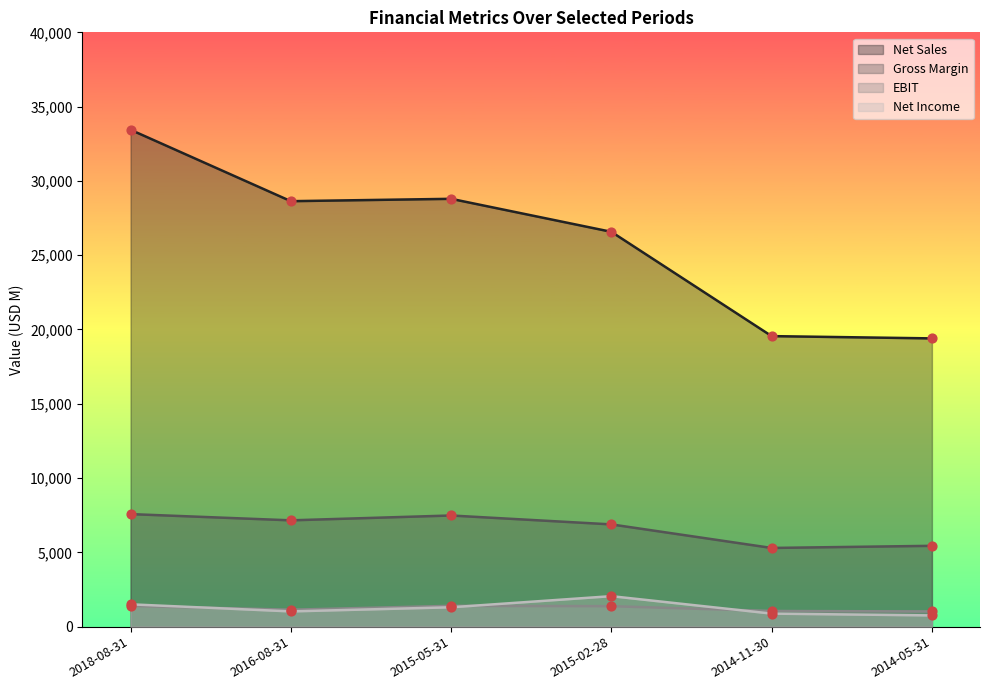

At how many categories does at least one series exceed 5187?

6